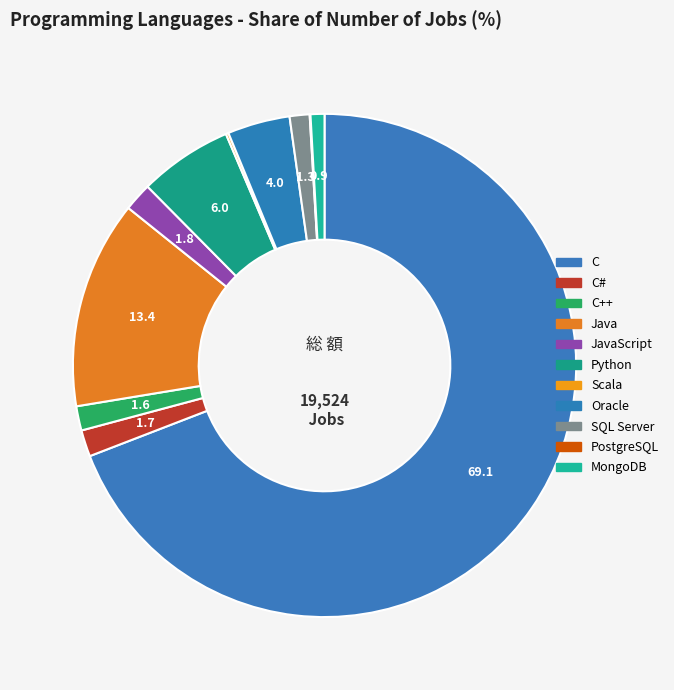

Which slice represents more than half of the pie?

C